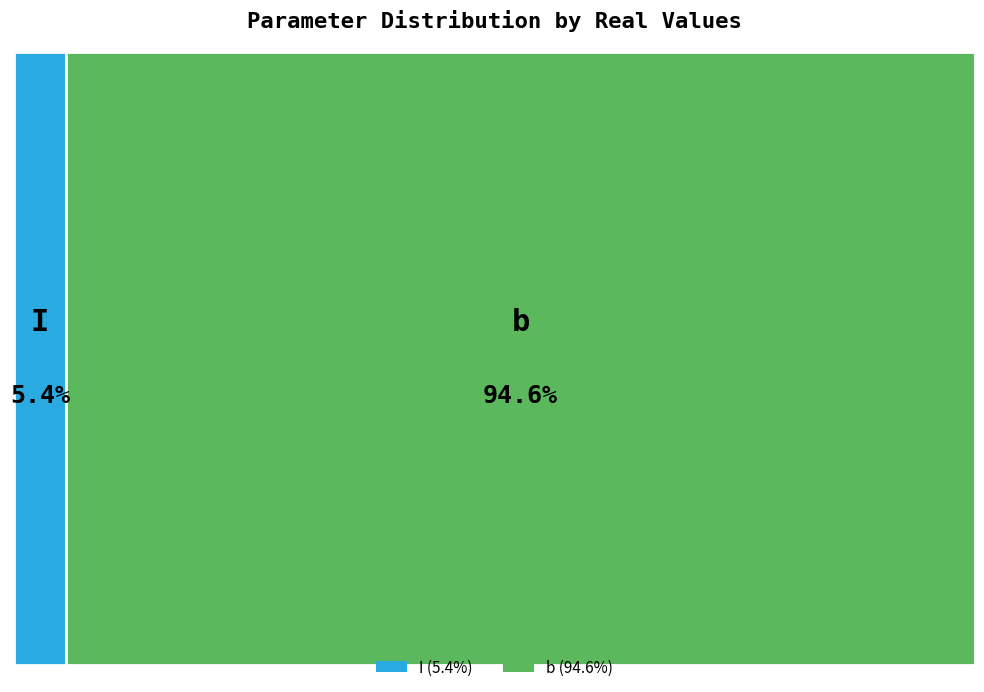

To the nearest percent, what percentage of the pie is I?

5%